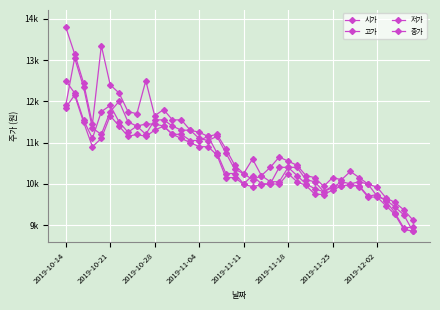

Is this an area chart (filled region under the line)?

No